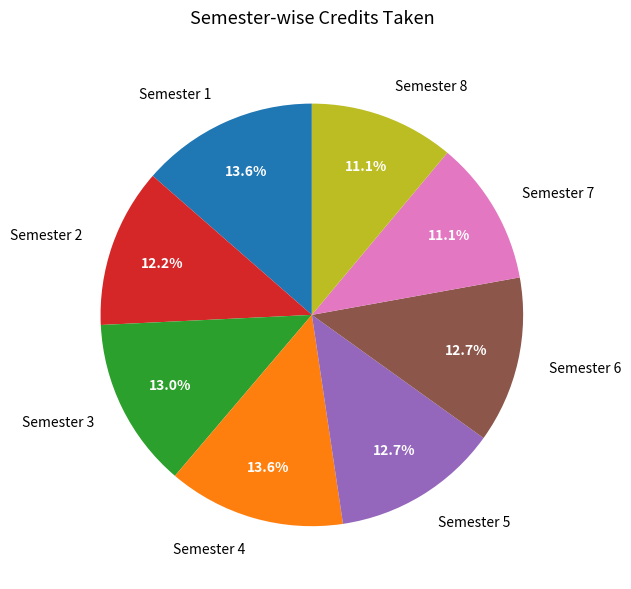

To the nearest percent, what is the combined percentage of Semester 3 and Semester 2?

25%